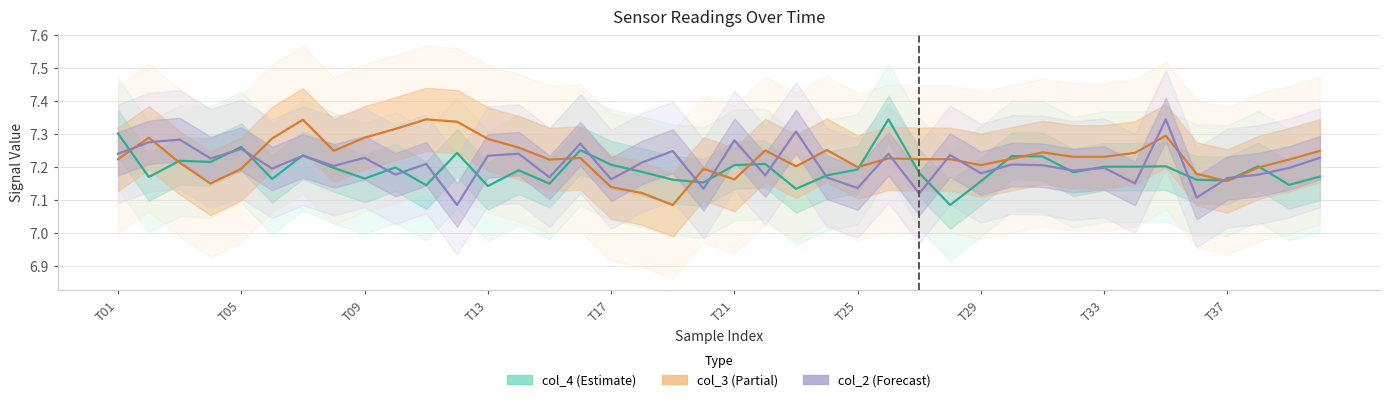

True or false: col_4 (Estimate) has a value of 7.2 at 17.

True